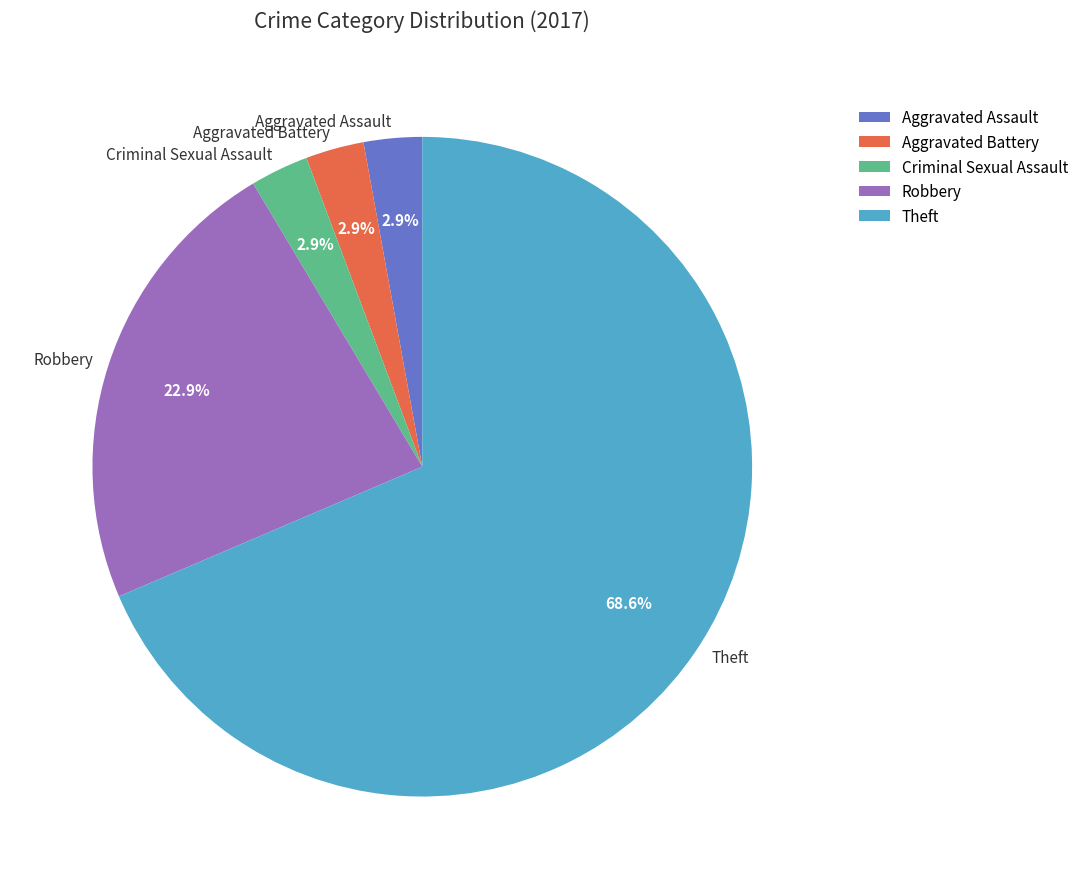

Which slice is the largest?

Theft